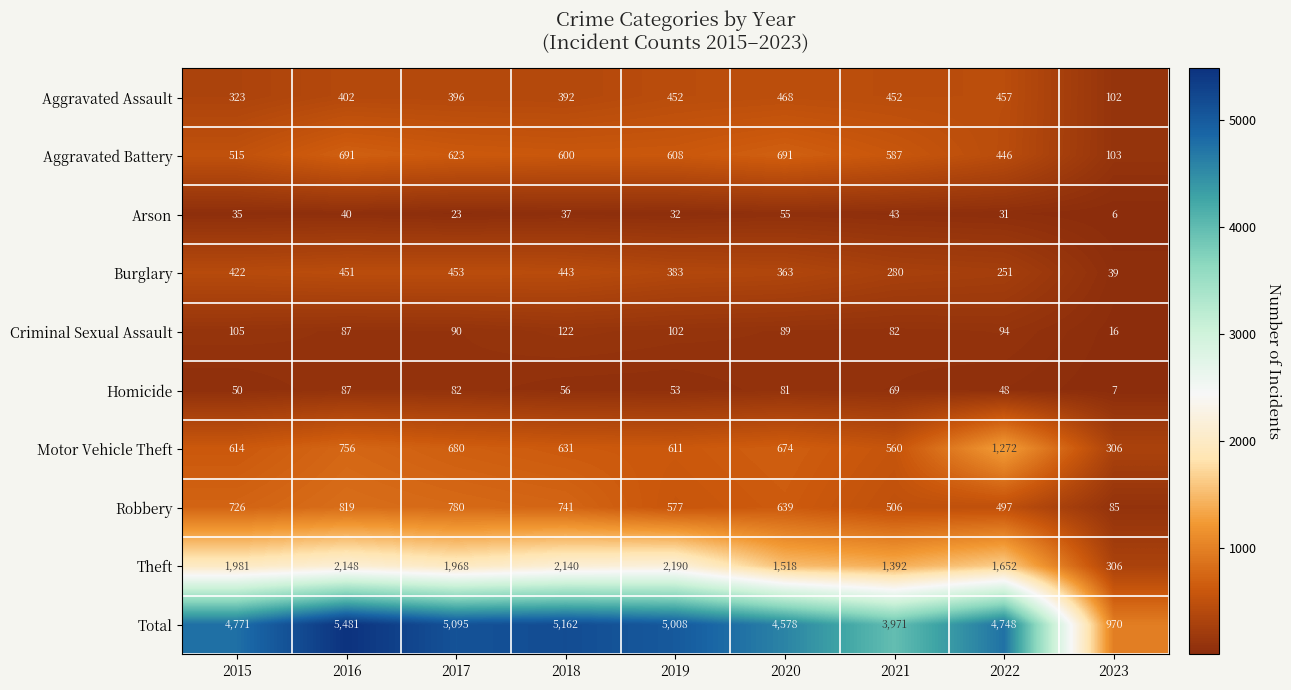

Is the value of Total at 2022 greater than the value of Theft at 2022?

Yes